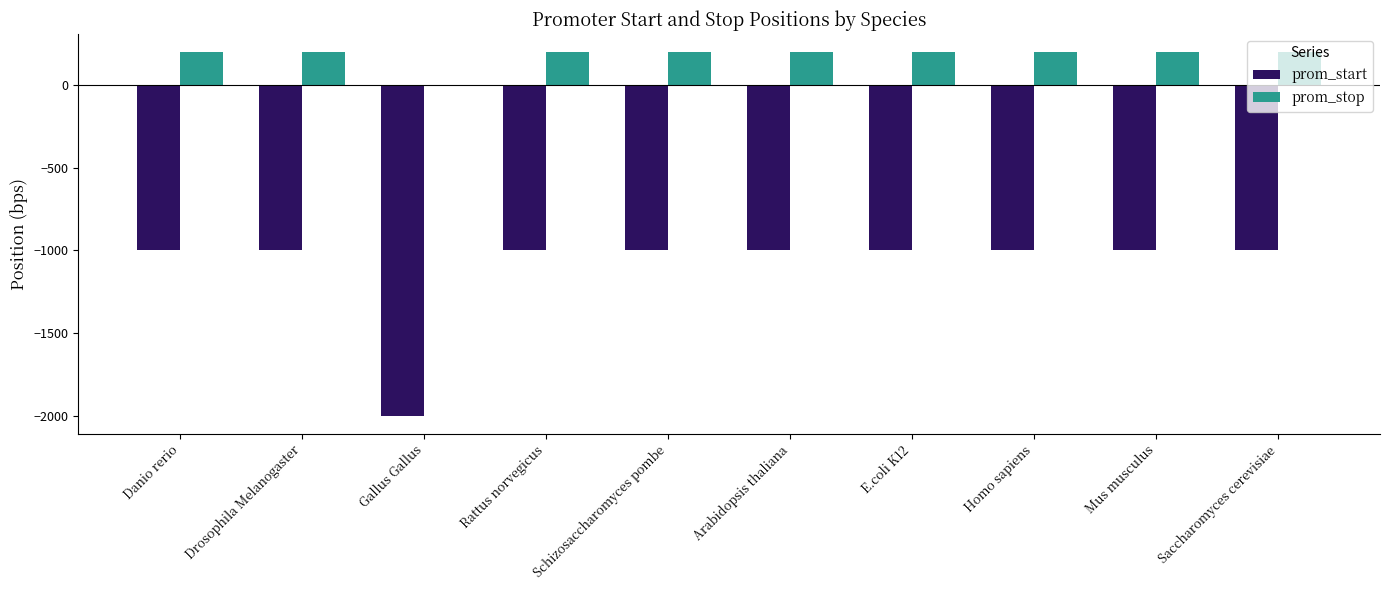

What are all the series names shown in the legend?

prom_start, prom_stop